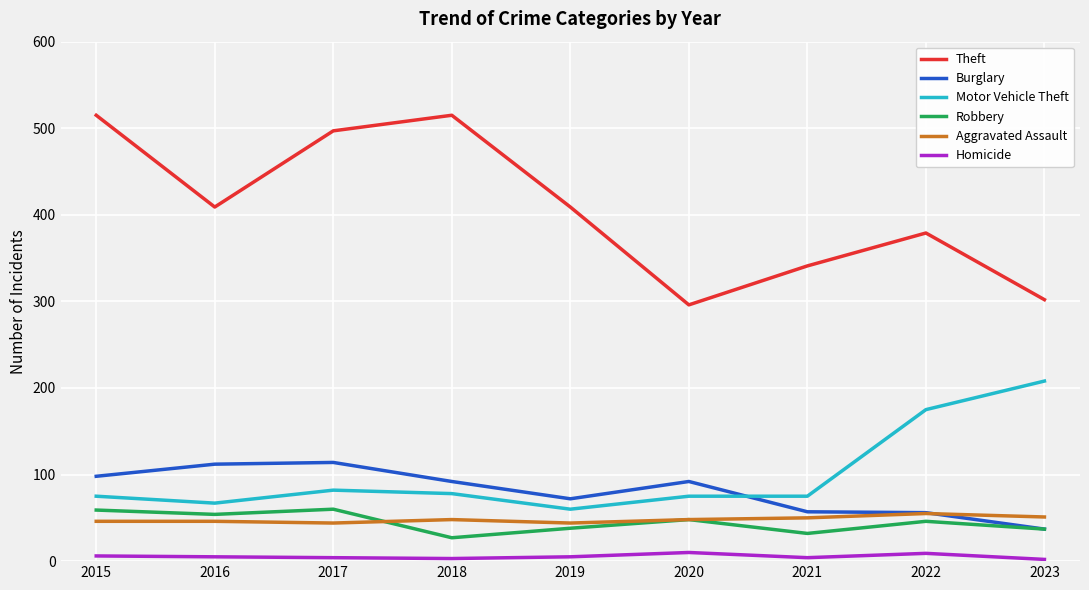

At which label does Theft reach its minimum?

2020